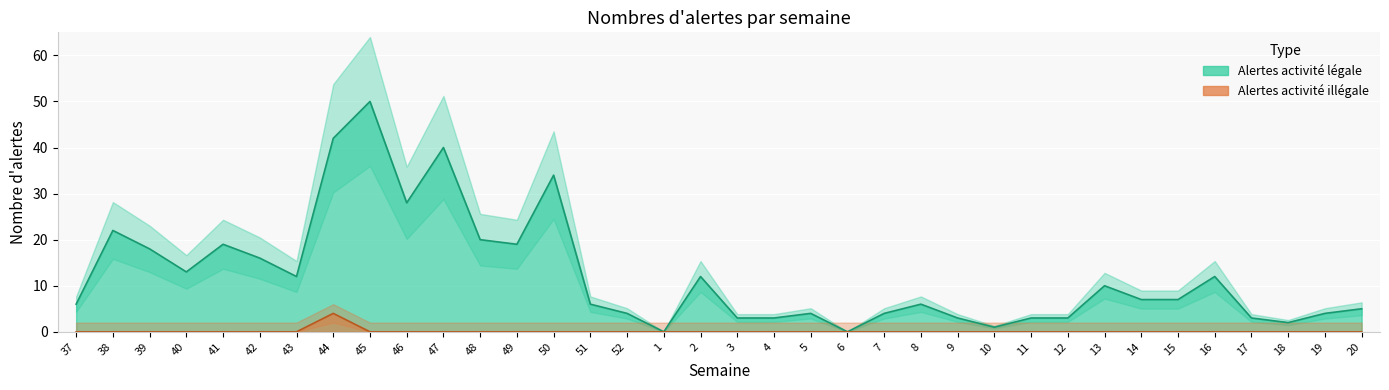

At which label does Alertes activité légale reach its peak?

45